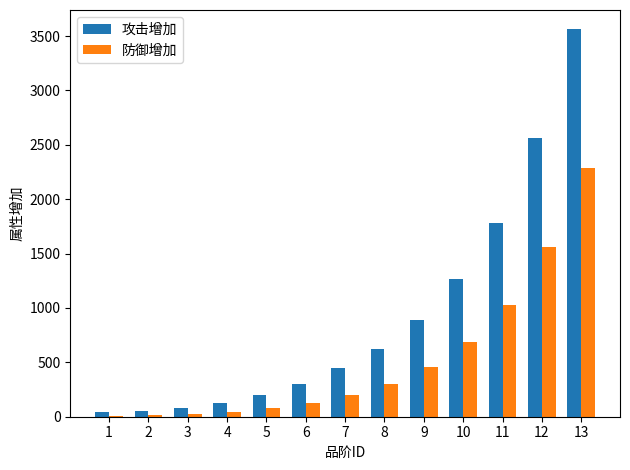

What is the maximum value shown in the chart?

3562